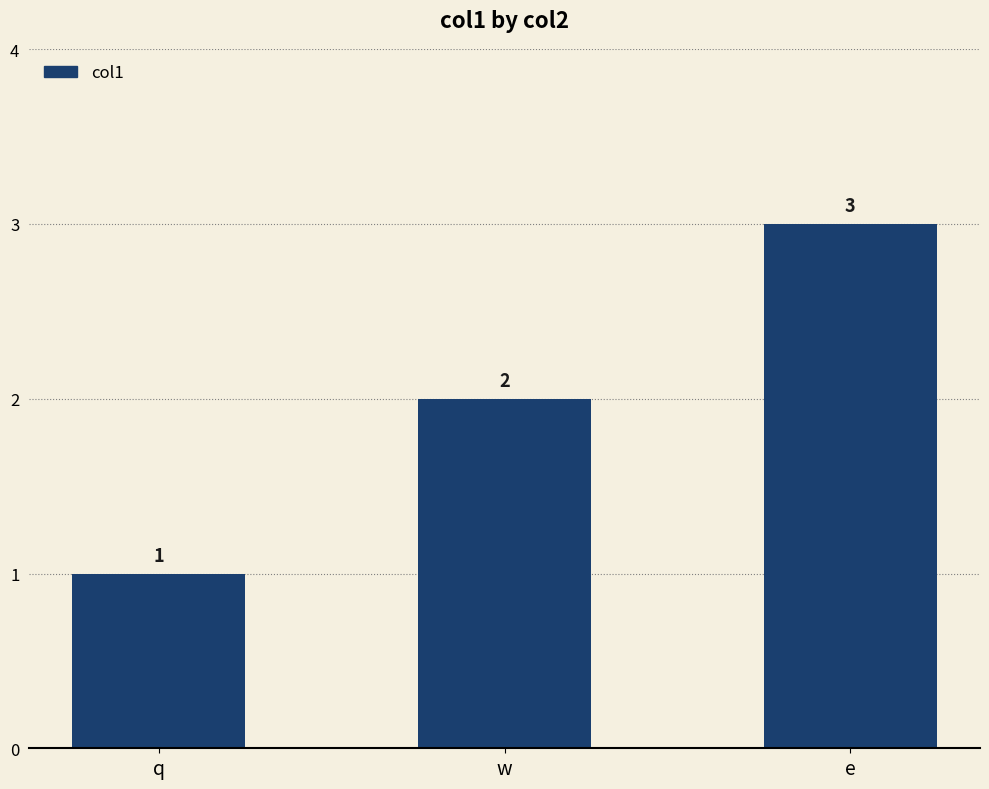

True or false: the data shows 1 at q.

True